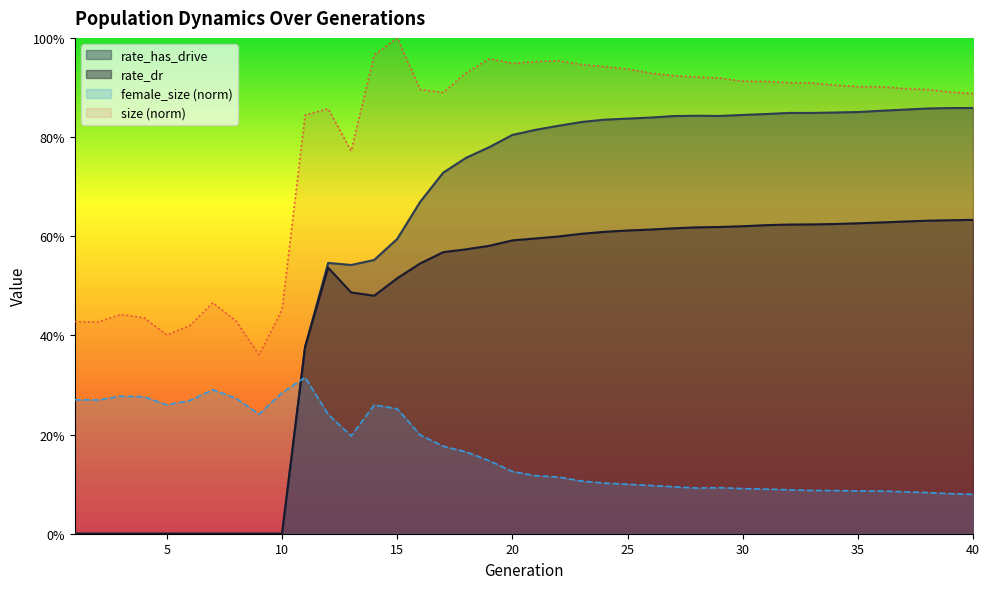

What is the difference between the second highest and minimum values in the rate_has_drive series?

0.9